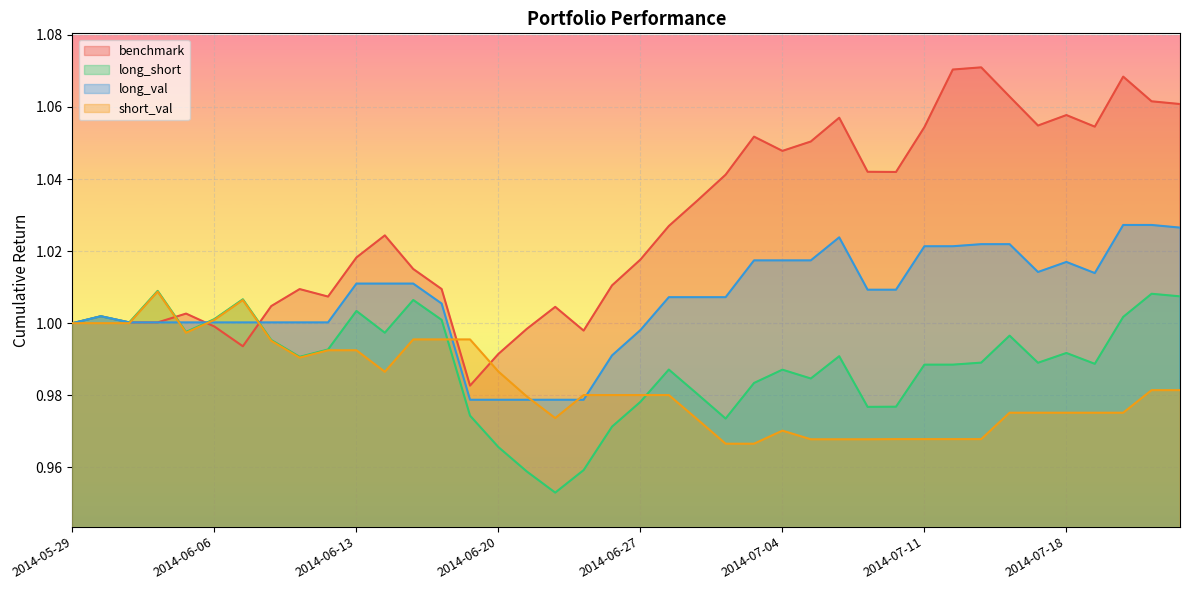

Reading left to right, transcribe all the data shown in this chart.

benchmark: 1.0	1.0	1.0	1.0	1.0	1.0	1.0	1.0	1.0	1.0	1.0	1.0	1.0	1.0	1.0	1.0	1.0	1.0	1.0	1.0	1.0	1.0	1.0	1.0	1.1	1.0	1.1	1.1	1.0	1.0	1.1	1.1	1.1	1.1	1.1	1.1	1.1	1.1	1.1	1.1
long_short: 1.0	1.0	1.0	1.0	1.0	1.0	1.0	1.0	1.0	1.0	1.0	1.0	1.0	1.0	1.0	1.0	1.0	1.0	1.0	1.0	1.0	1.0	1.0	1.0	1.0	1.0	1.0	1.0	1.0	1.0	1.0	1.0	1.0	1.0	1.0	1.0	1.0	1.0	1.0	1.0
long_val: 1.0	1.0	1.0	1.0	1.0	1.0	1.0	1.0	1.0	1.0	1.0	1.0	1.0	1.0	1.0	1.0	1.0	1.0	1.0	1.0	1.0	1.0	1.0	1.0	1.0	1.0	1.0	1.0	1.0	1.0	1.0	1.0	1.0	1.0	1.0	1.0	1.0	1.0	1.0	1.0
short_val: 1.0	1.0	1.0	1.0	1.0	1.0	1.0	1.0	1.0	1.0	1.0	1.0	1.0	1.0	1.0	1.0	1.0	1.0	1.0	1.0	1.0	1.0	1.0	1.0	1.0	1.0	1.0	1.0	1.0	1.0	1.0	1.0	1.0	1.0	1.0	1.0	1.0	1.0	1.0	1.0